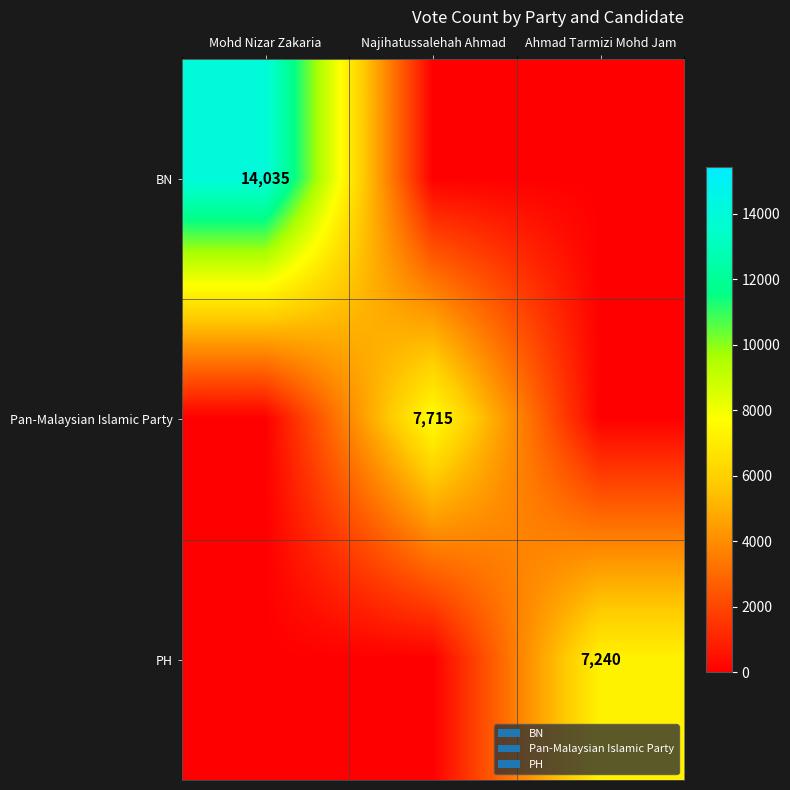

Count the number of categories in the chart.

3